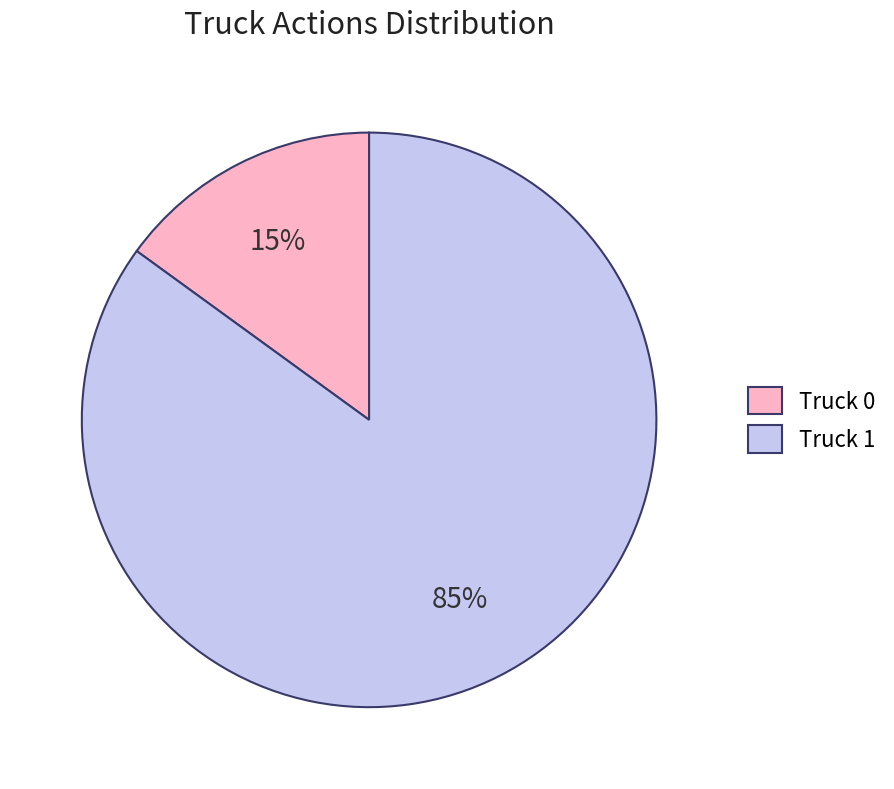

Rank the categories by value from highest to lowest.

Truck 1, Truck 0